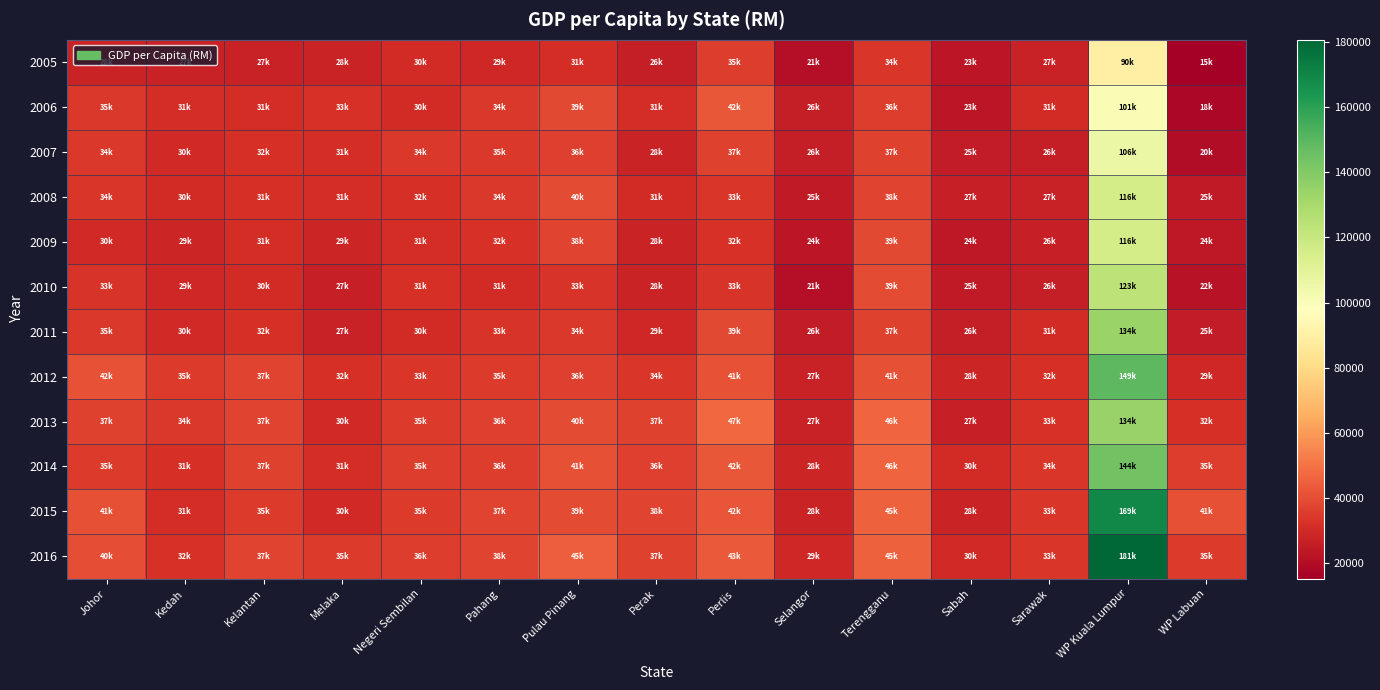

Reading left to right, what are all the values shown in this chart?

2005: Johor=27536.9	Kedah=27275.9	Kelantan=27326.9	Melaka=27978.5	Negeri Sembilan=30364.8	Pahang=29170.0	Pulau Pinang=30799.7	Perak=25643.7	Perlis=35298.0	Selangor=20670.7	Terengganu=33726.6	Sabah=23220.9	Sarawak=27040.8	WP Kuala Lumpur=90017.1	WP Labuan=15254.2
2006: Johor=34557.0	Kedah=30985.0	Kelantan=31013.0	Melaka=32506.0	Negeri Sembilan=30378.0	Pahang=34406.0	Pulau Pinang=39041.0	Perak=30977.0	Perlis=42426.2	Selangor=25940.4	Terengganu=35810.6	Sabah=23492.1	Sarawak=30636.7	WP Kuala Lumpur=101104.5	WP Labuan=18232.8
2007: Johor=34198.0	Kedah=30097.0	Kelantan=31644.0	Melaka=31365.0	Negeri Sembilan=34355.0	Pahang=34586.0	Pulau Pinang=36135.0	Perak=28070.0	Perlis=36705.7	Selangor=25671.5	Terengganu=36900.0	Sabah=25380.0	Sarawak=25659.6	WP Kuala Lumpur=106213.9	WP Labuan=20172.4
2008: Johor=33641.0	Kedah=30421.0	Kelantan=31443.0	Melaka=31227.0	Negeri Sembilan=31617.0	Pahang=34113.0	Pulau Pinang=39793.0	Perak=30685.0	Perlis=33441.4	Selangor=24911.2	Terengganu=37816.9	Sabah=26632.6	Sarawak=26946.2	WP Kuala Lumpur=115721.6	WP Labuan=24642.9
2009: Johor=29903.4	Kedah=28604.0	Kelantan=31328.0	Melaka=28806.0	Negeri Sembilan=31169.0	Pahang=32416.0	Pulau Pinang=37556.0	Perak=27708.0	Perlis=32195.3	Selangor=23526.3	Terengganu=38881.1	Sabah=23652.6	Sarawak=26431.2	WP Kuala Lumpur=115737.8	WP Labuan=23785.7
2010: Johor=32966.0	Kedah=28914.0	Kelantan=30284.0	Melaka=26838.0	Negeri Sembilan=31438.0	Pahang=30597.0	Pulau Pinang=32832.0	Perak=27785.0	Perlis=32826.1	Selangor=20926.3	Terengganu=39459.1	Sabah=24553.5	Sarawak=26230.3	WP Kuala Lumpur=123324.7	WP Labuan=21758.2
2011: Johor=34621.0	Kedah=29602.0	Kelantan=31511.0	Melaka=27347.0	Negeri Sembilan=30445.0	Pahang=32715.0	Pulau Pinang=33994.0	Perak=29447.0	Perlis=38578.0	Selangor=25568.9	Terengganu=36651.1	Sabah=26131.8	Sarawak=30548.7	WP Kuala Lumpur=133613.7	WP Labuan=25268.8
2012: Johor=41634.0	Kedah=35178.0	Kelantan=37399.0	Melaka=32031.0	Negeri Sembilan=33406.0	Pahang=35164.0	Pulau Pinang=36221.0	Perak=33737.0	Perlis=41222.7	Selangor=27477.3	Terengganu=41089.4	Sabah=28380.6	Sarawak=31642.6	WP Kuala Lumpur=149010.2	WP Labuan=29120.9
2013: Johor=36644.0	Kedah=34396.0	Kelantan=37444.0	Melaka=29682.0	Negeri Sembilan=34795.0	Pahang=36090.0	Pulau Pinang=39513.0	Perak=36789.0	Perlis=47407.0	Selangor=27101.7	Terengganu=46447.0	Sabah=26650.3	Sarawak=32605.8	WP Kuala Lumpur=134359.5	WP Labuan=32045.5
2014: Johor=35039.1	Kedah=31449.4	Kelantan=36996.8	Melaka=31104.4	Negeri Sembilan=35394.1	Pahang=35796.1	Pulau Pinang=41035.1	Perak=36220.2	Perlis=42460.9	Selangor=28261.2	Terengganu=46101.7	Sabah=30134.9	Sarawak=33589.3	WP Kuala Lumpur=143836.0	WP Labuan=35357.1
2015: Johor=40674.0	Kedah=31221.0	Kelantan=34847.0	Melaka=29565.0	Negeri Sembilan=34978.0	Pahang=37388.0	Pulau Pinang=39184.0	Perak=37507.0	Perlis=42313.0	Selangor=27757.7	Terengganu=45403.2	Sabah=27787.7	Sarawak=33473.0	WP Kuala Lumpur=169127.6	WP Labuan=40519.5
2016: Johor=39968.0	Kedah=32454.0	Kelantan=37397.0	Melaka=34850.0	Negeri Sembilan=35564.0	Pahang=37665.0	Pulau Pinang=44809.0	Perak=37200.0	Perlis=43164.0	Selangor=28991.5	Terengganu=45450.5	Sabah=29921.4	Sarawak=33377.9	WP Kuala Lumpur=180627.6	WP Labuan=35053.8